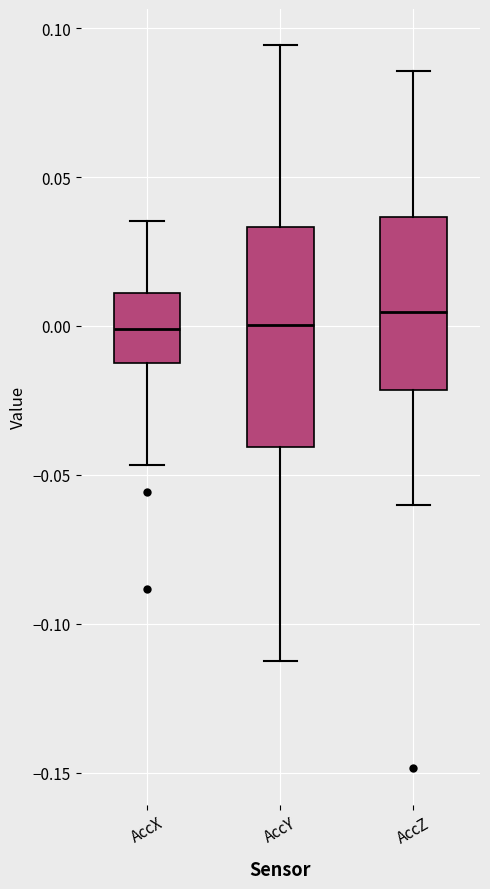

Where is the upper edge of the box for AccX on the y-axis? The values are not printed on the chart, so give them approximately, as read against the axis.

0.010